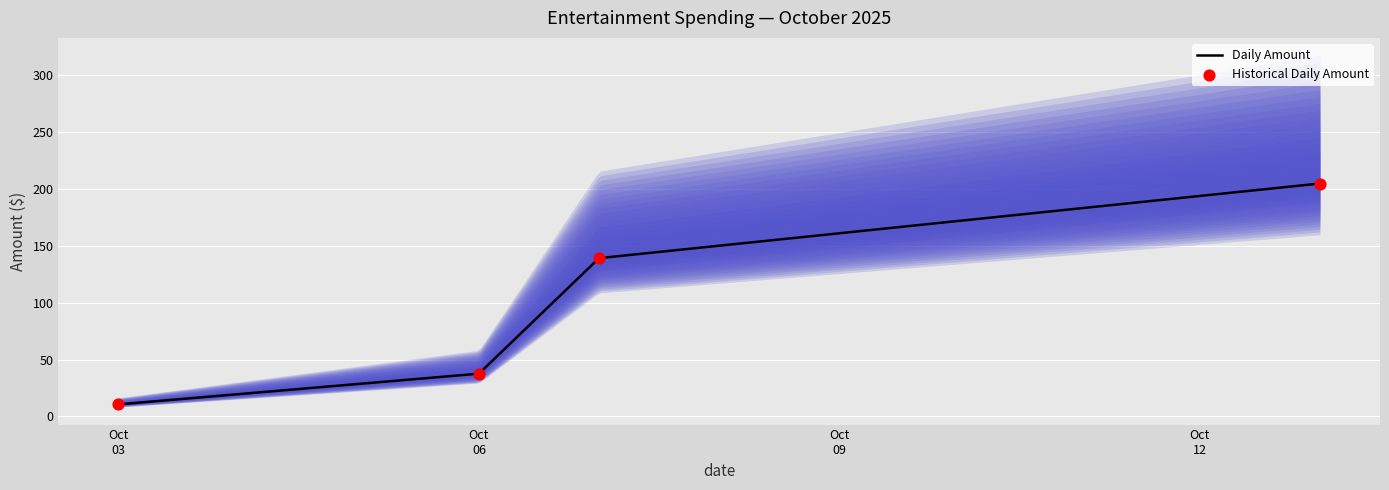

Which has a higher value, 10/13/2025 or 10/13/2025?

10/13/2025